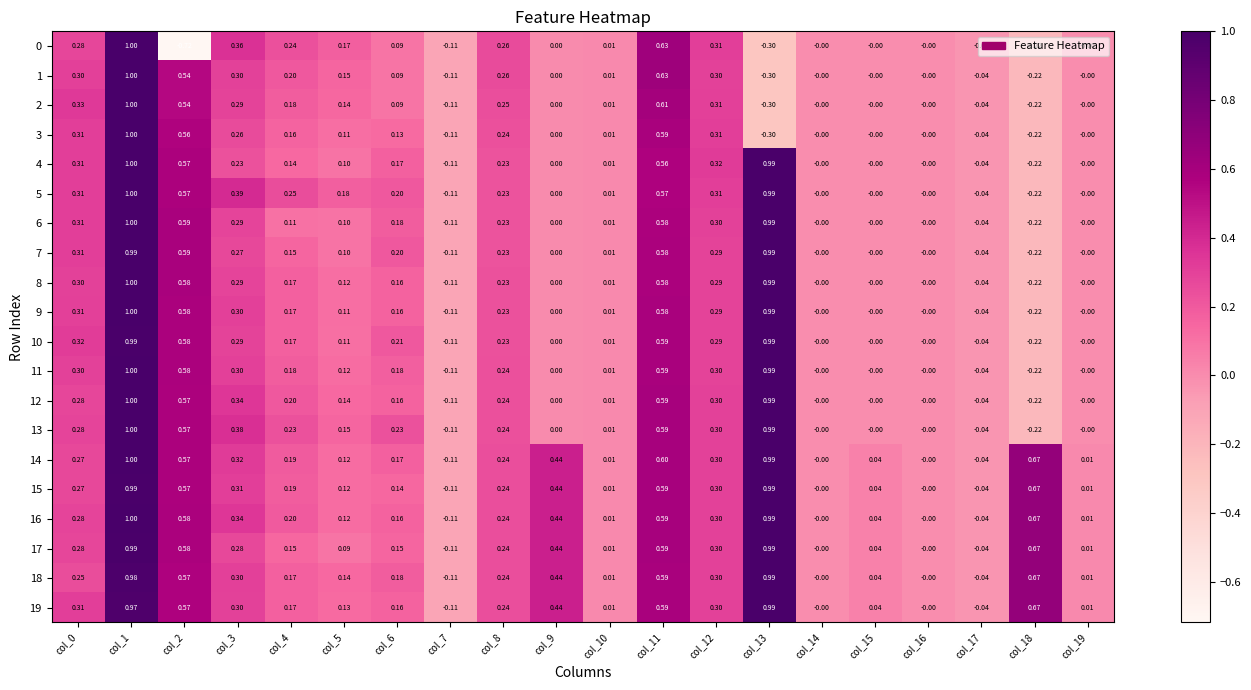

Is the value of 16 at col_12 greater than the value of 17 at col_8?

Yes